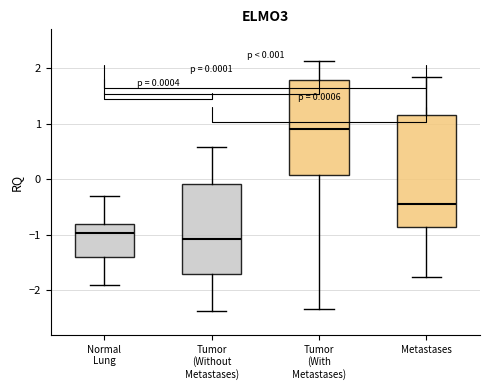

Which box has the highest median line?

Tumor (With Metastases)